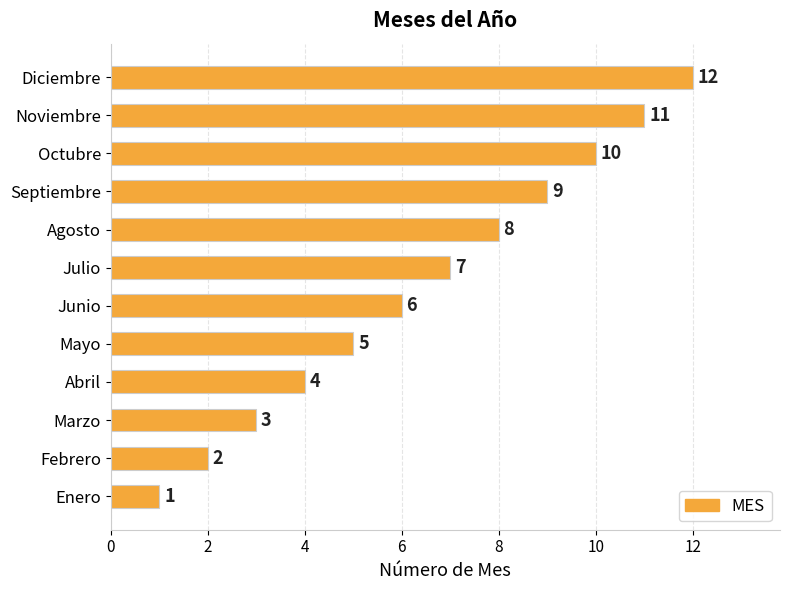

The value at Noviembre is 11. True or false?

True